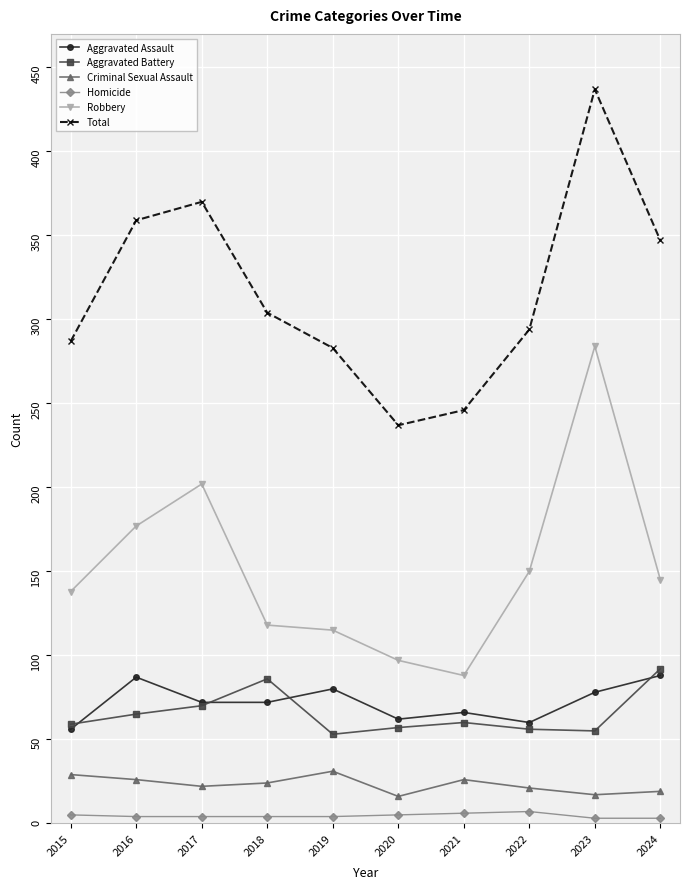

The Criminal Sexual Assault series shows 7 at 2021. True or false?

False